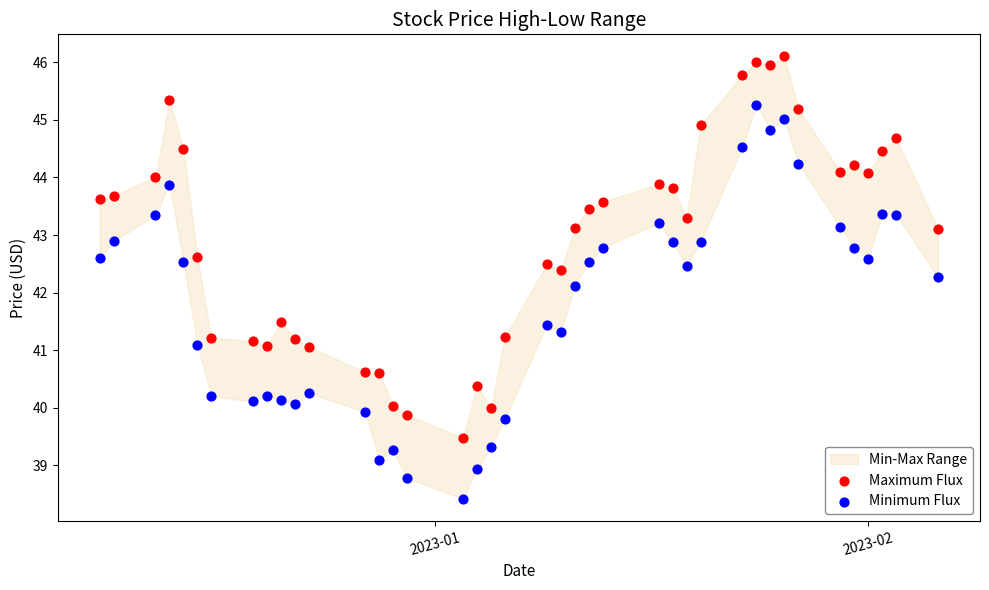

Which series contains the highest Y value?

Maximum Flux